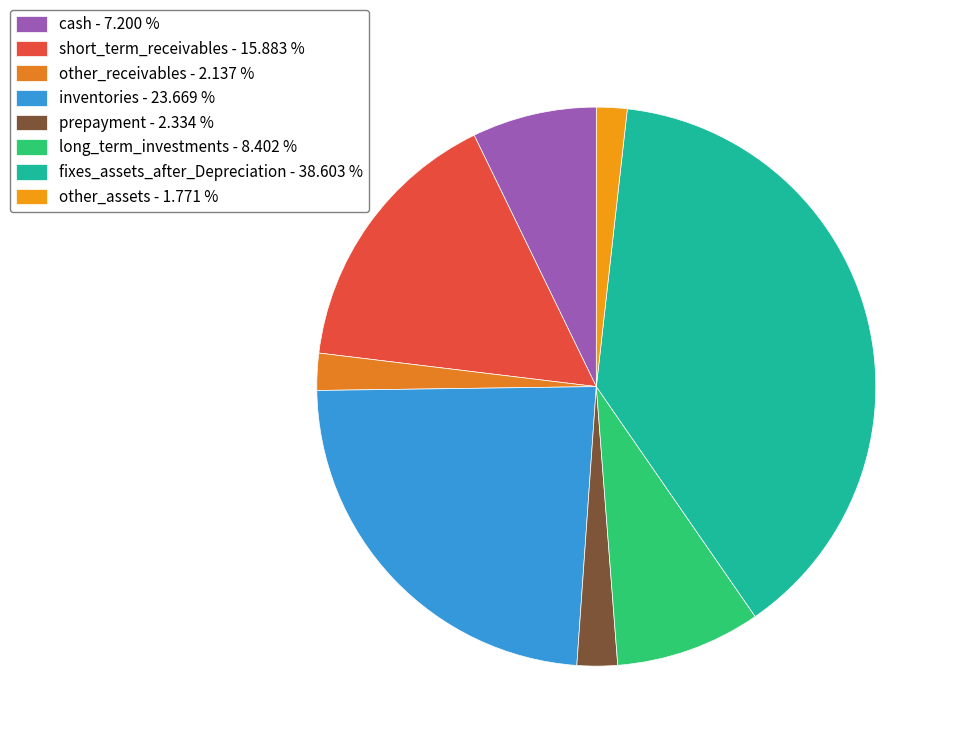

How many slices are in this pie chart?

8